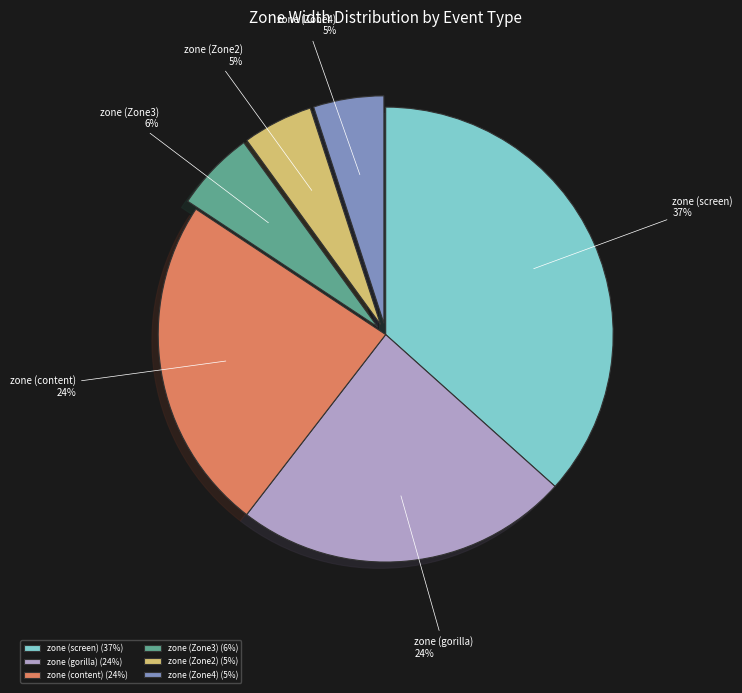

To the nearest percent, what is the difference between the zone (Zone4) and zone (content) slice percentages?

19%